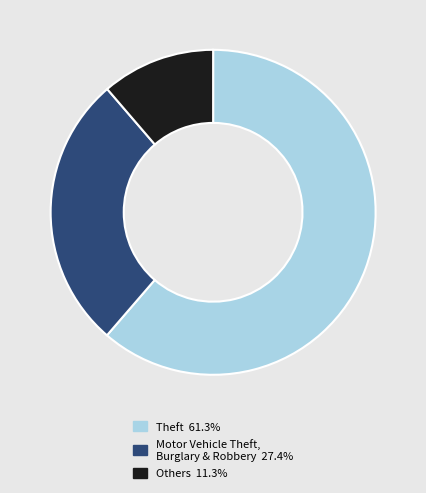

Does any single category account for the majority?

Yes